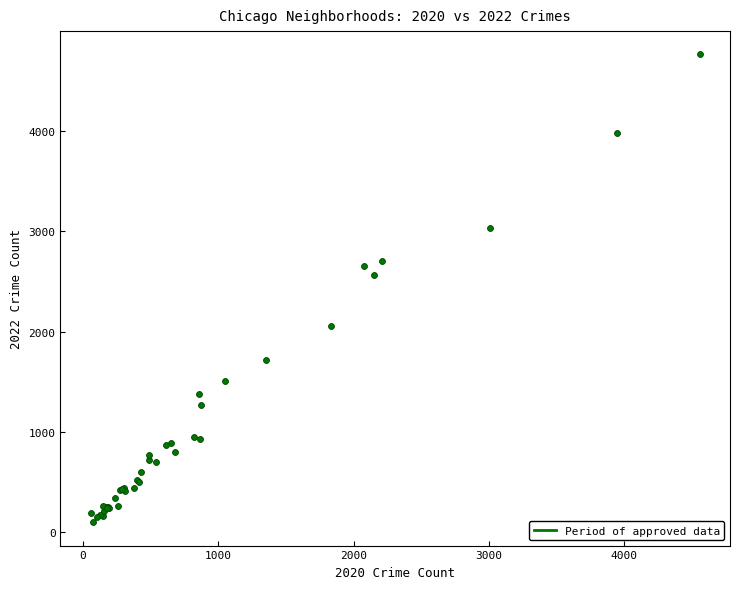

What Y value in the scatter plot is closest to 2430?

2566